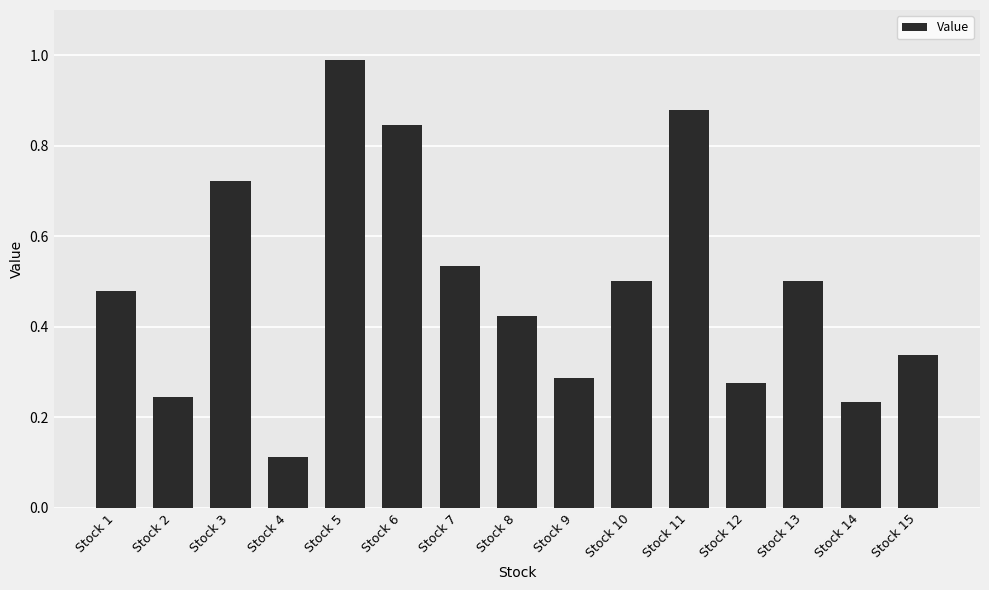

What is the difference between the second highest and second lowest values?

0.6